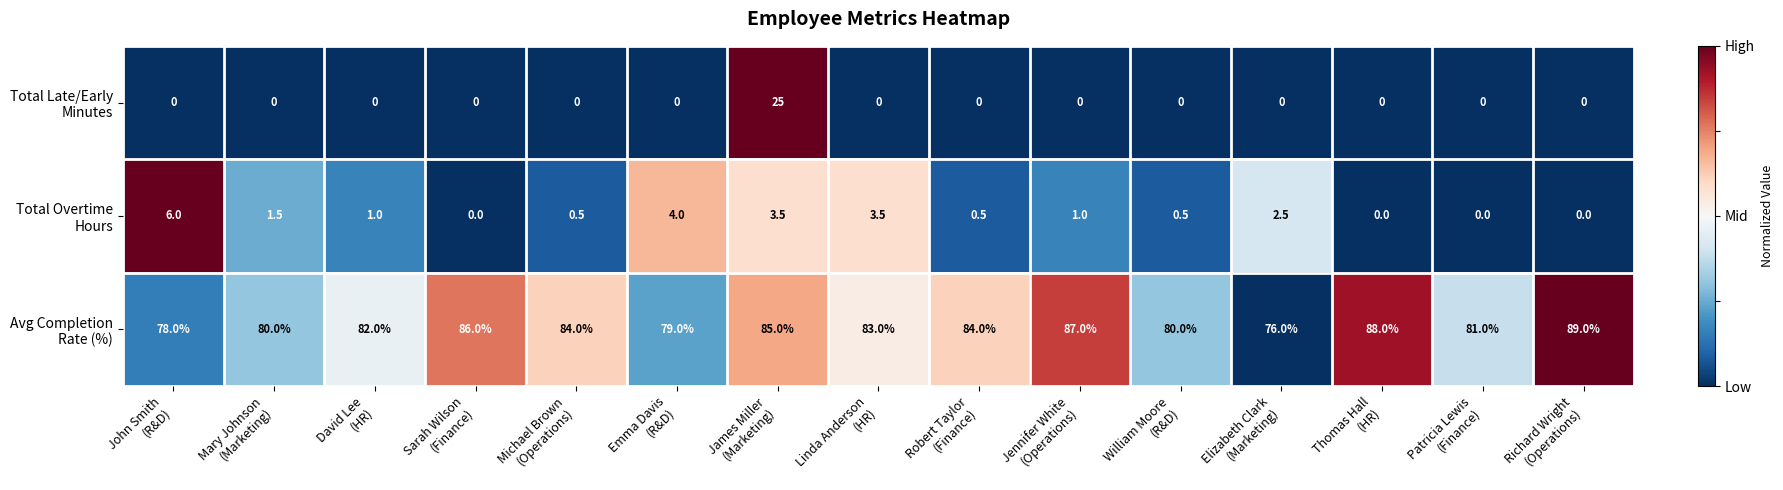

What is the greatest value displayed?

89.0